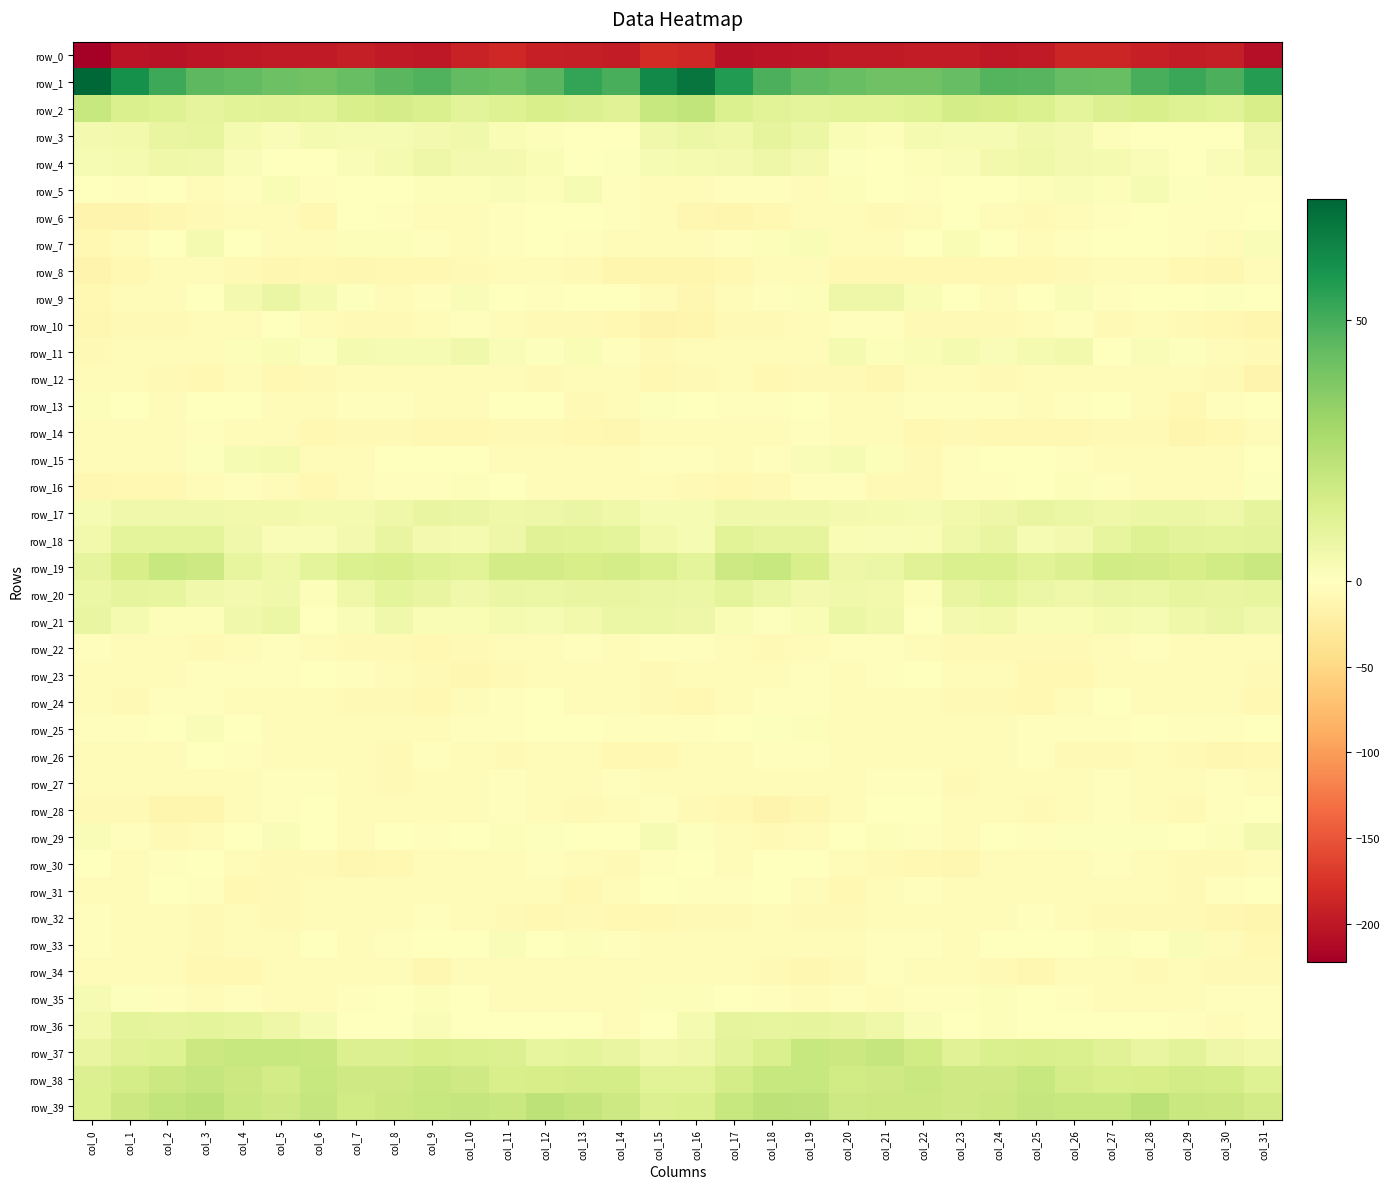

At col_20, list the series in order from smallest to largest.

row_0, row_31, row_8, row_34, row_32, row_12, row_24, row_30, row_7, row_33, row_14, row_6, row_26, row_28, row_13, row_23, row_27, row_25, row_16, row_22, row_35, row_10, row_29, row_4, row_5, row_18, row_3, row_15, row_11, row_17, row_20, row_19, row_9, row_21, row_36, row_2, row_38, row_39, row_37, row_1